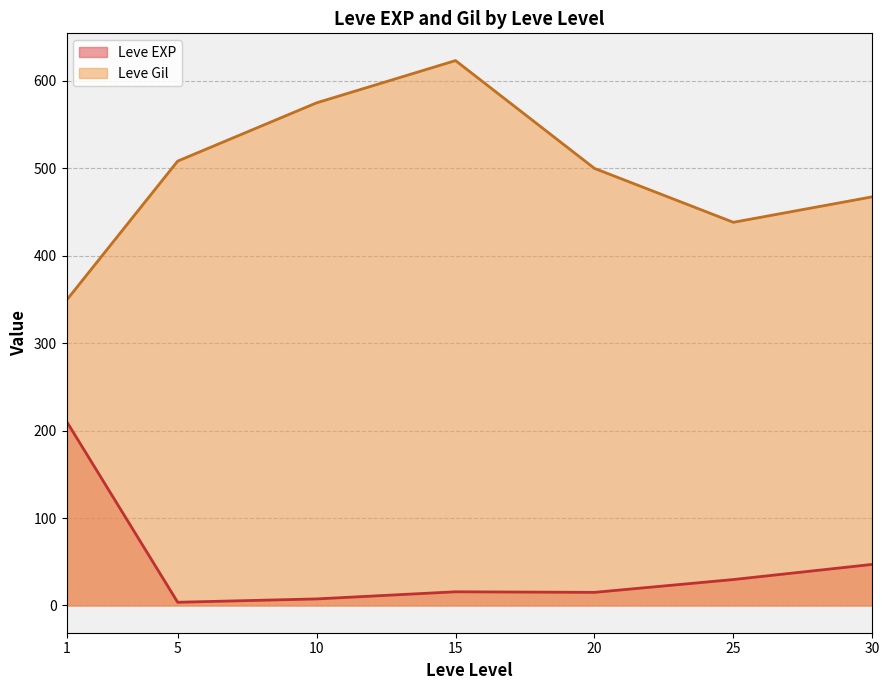

At which category is the sum across all series the highest?

15